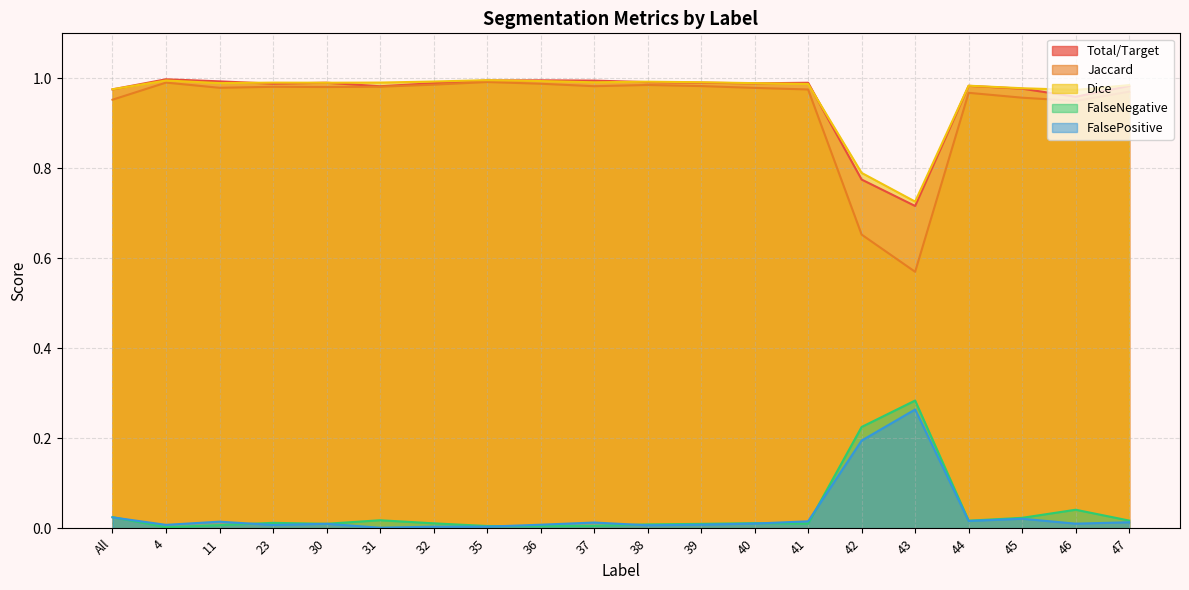

Which series has the largest range (max minus min)?

Jaccard